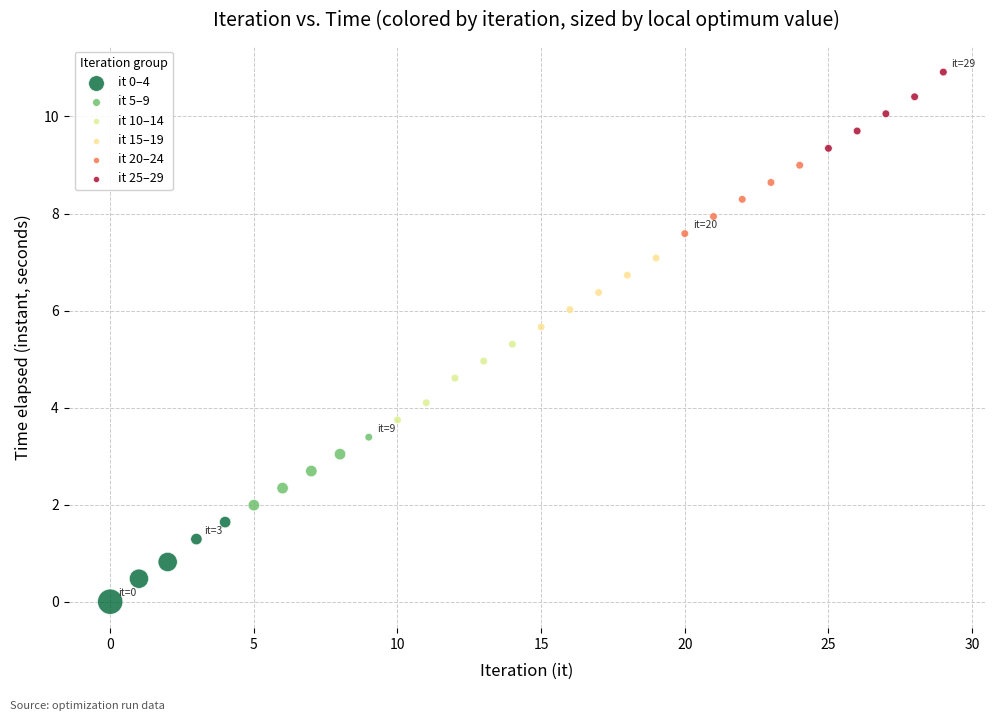

Which series reaches the minimum Y coordinate?

it 0–4